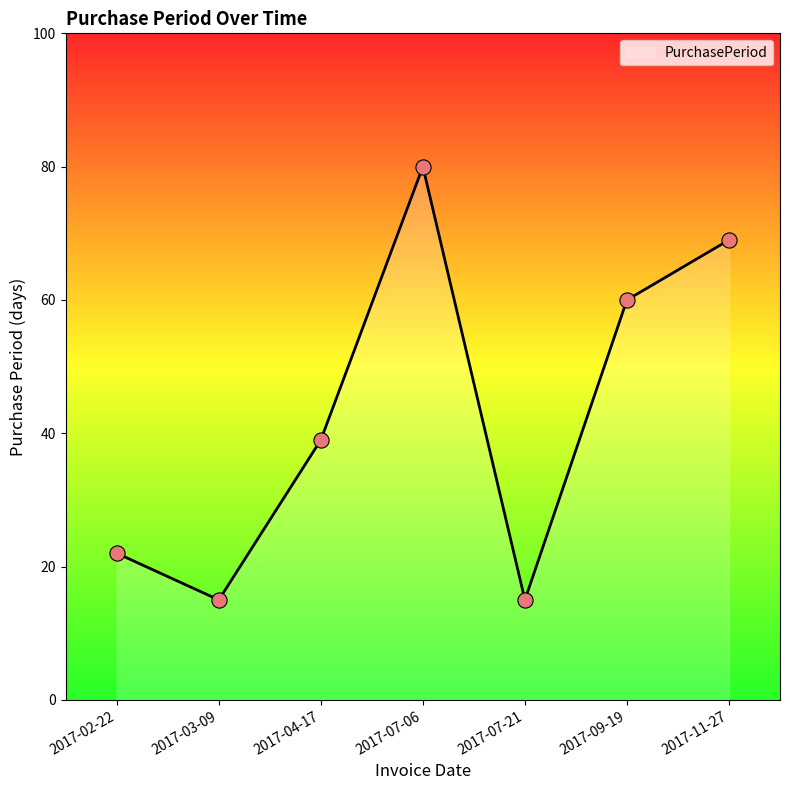

Approximately how many times larger is the value at 2017-07-06 compared to 2017-03-09?

5.3